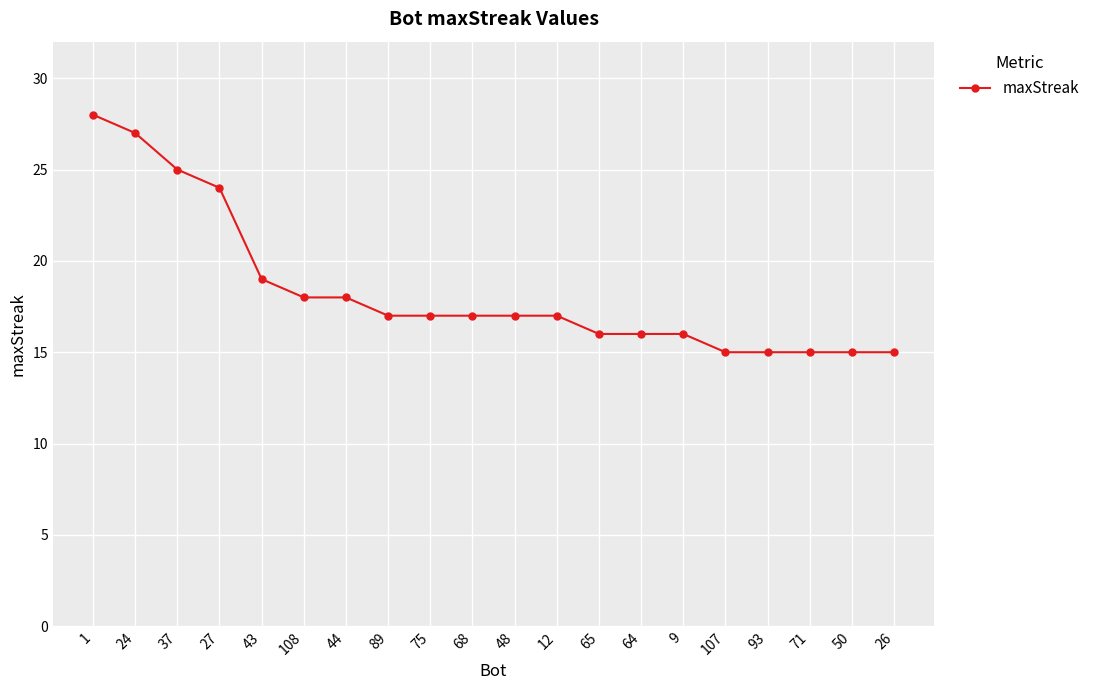

What is the label of the 10th point from the right?

48